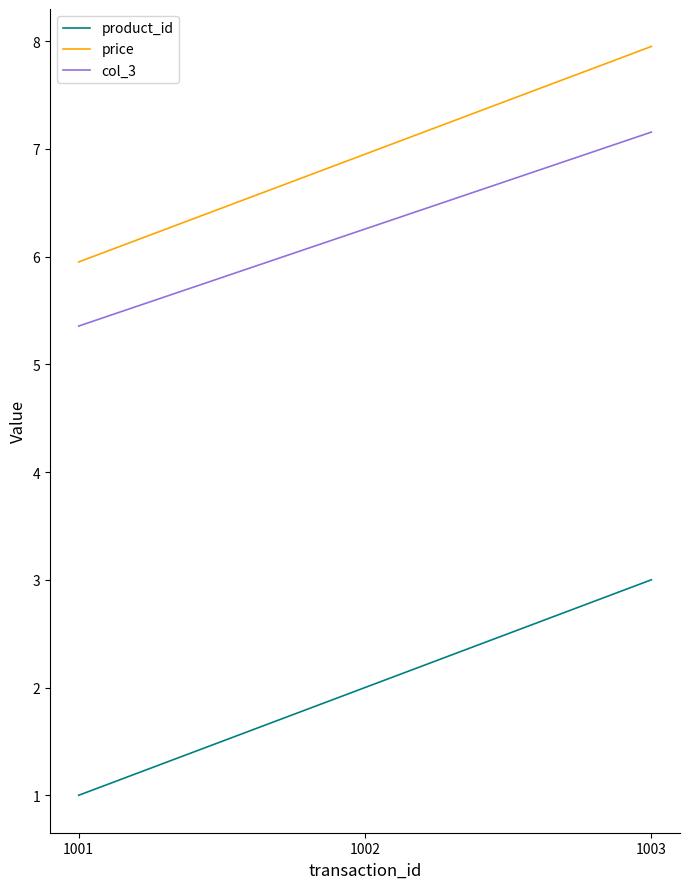

Is it true that col_3 equals 3.5 at 1001?

False